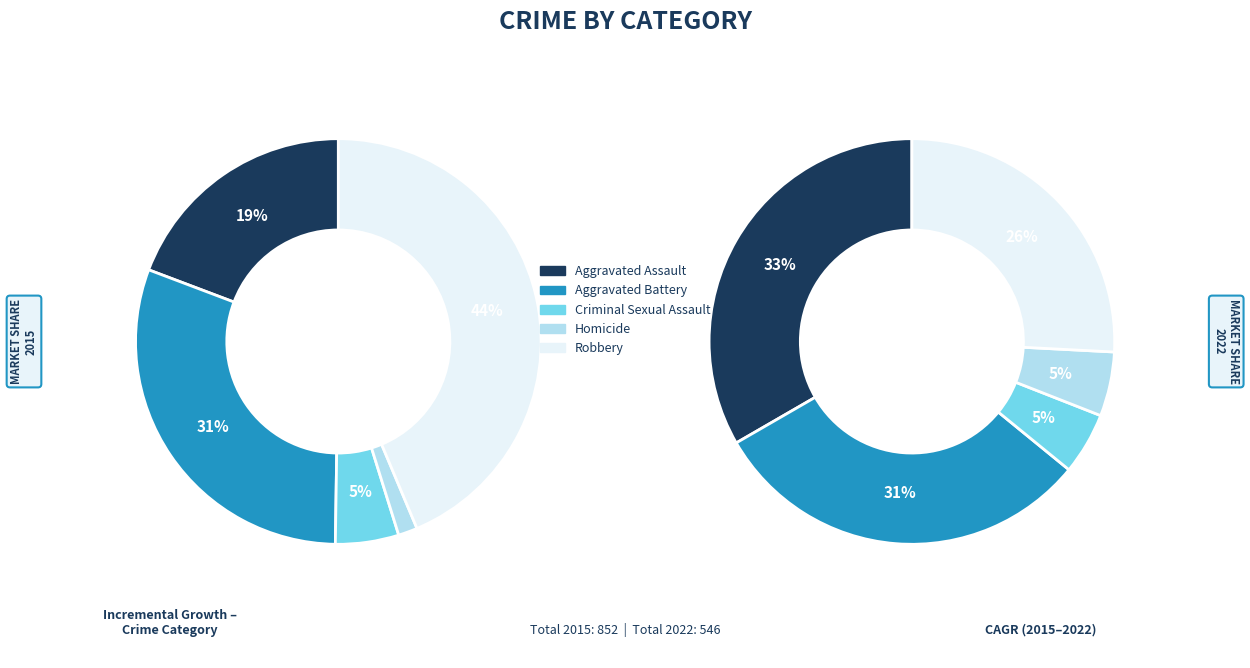

To the nearest percent, what portion does Robbery represent?

26%